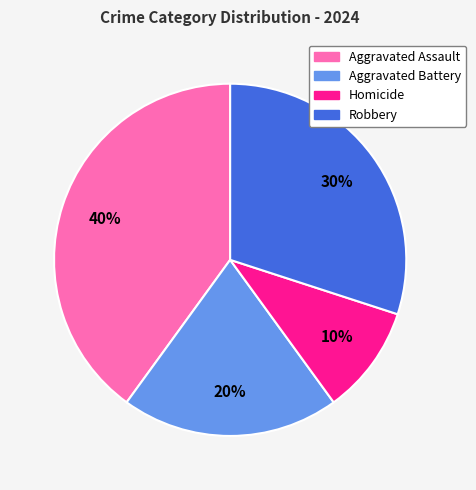

To the nearest percent, what is the difference between the Homicide and Robbery slice percentages?

20%